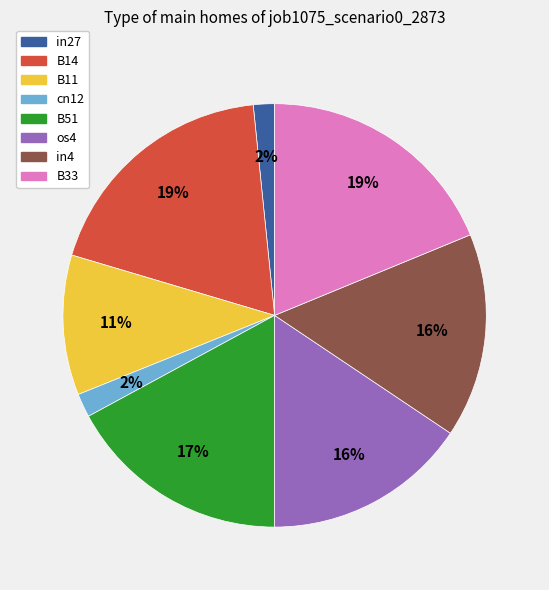

Combined, do B11 and B14 account for over 50%?

No